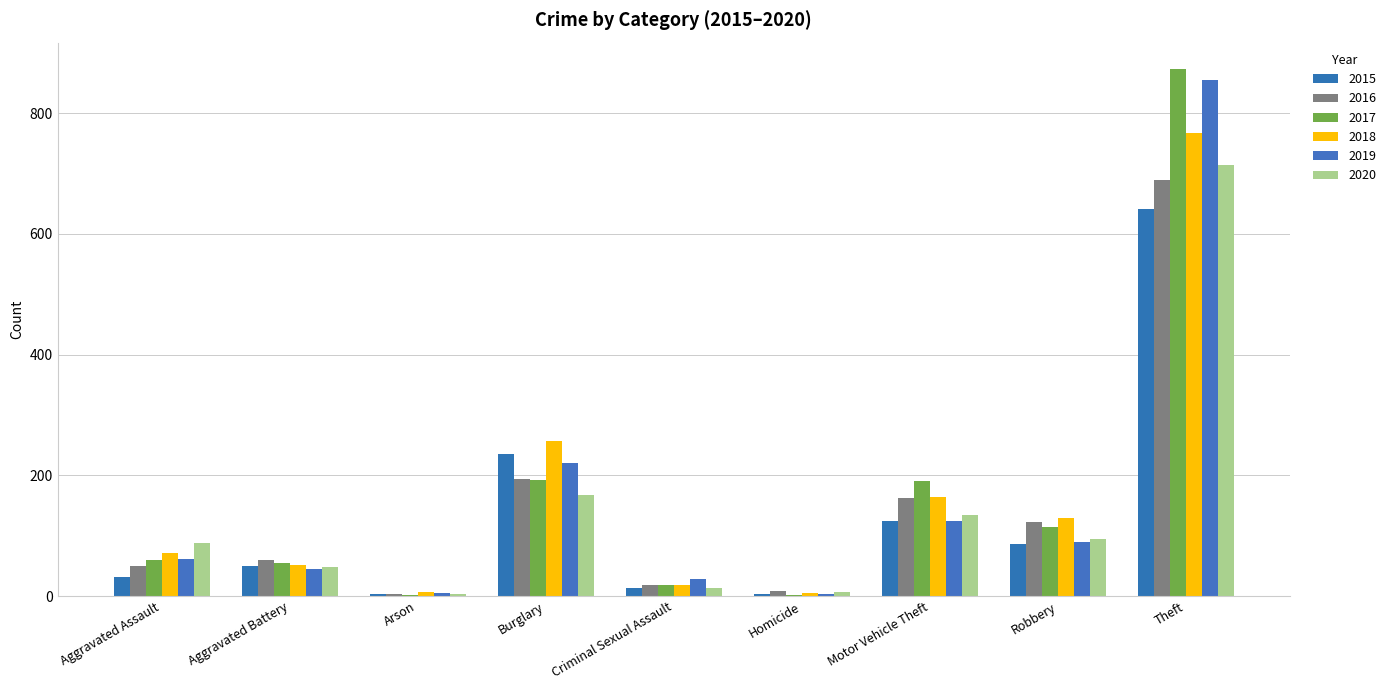

How many groups of bars are there?

9